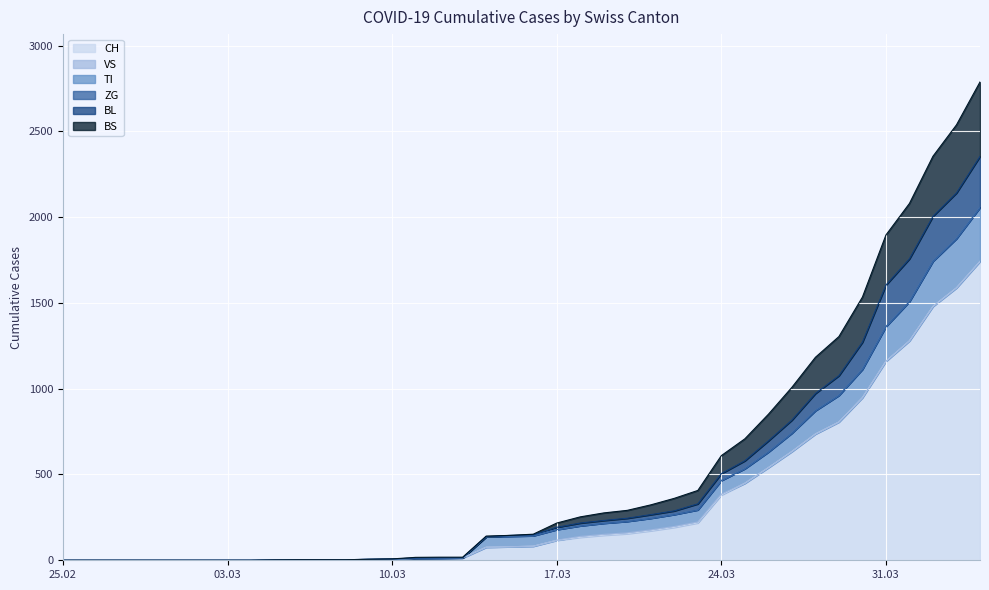

What is the highest value of the CH series?

1742